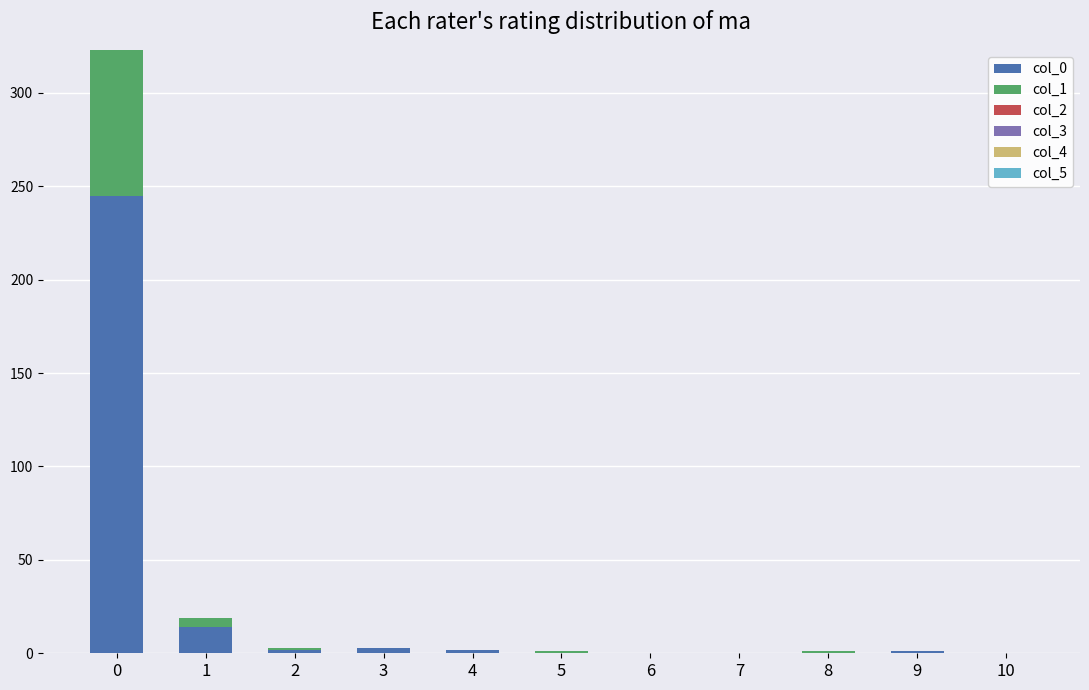

The value of col_0 at 7 is 0. True or false?

True